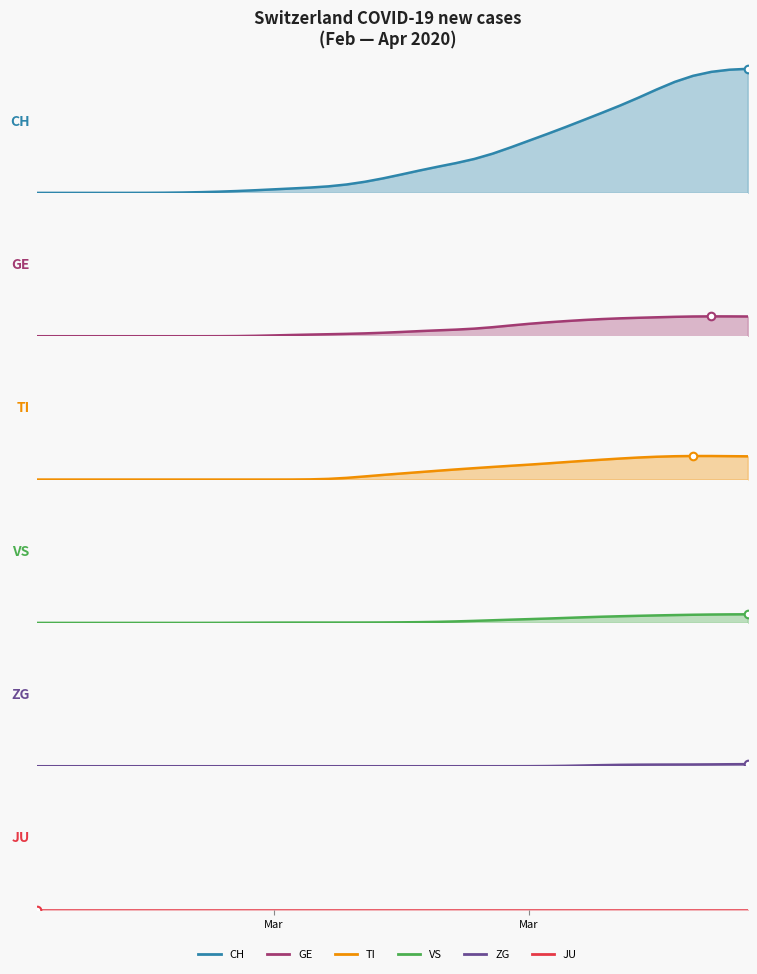

Which series contains the lowest Y value?

CH